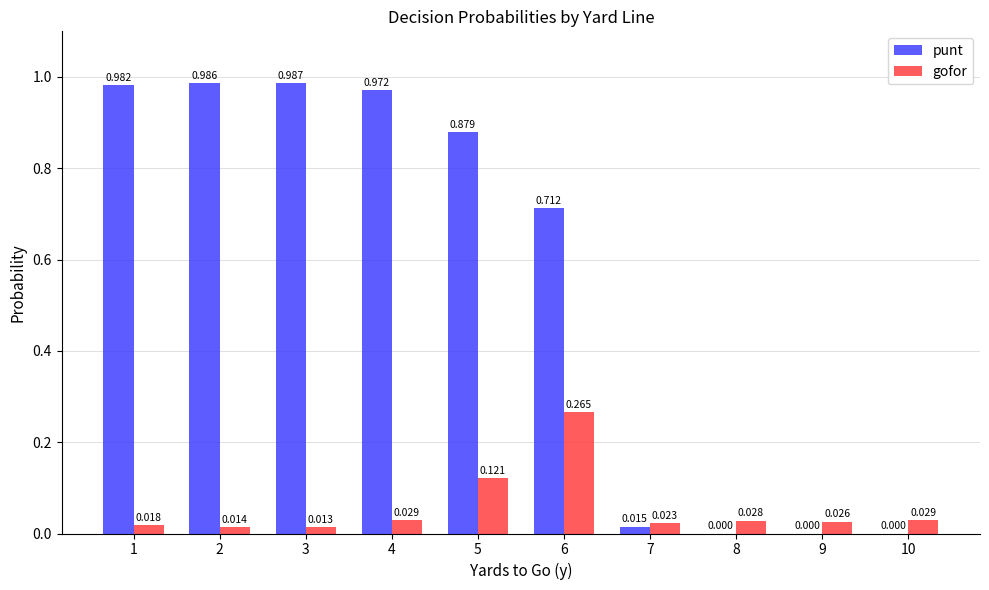

Between 3 and 7, which series saw the biggest shift?

punt